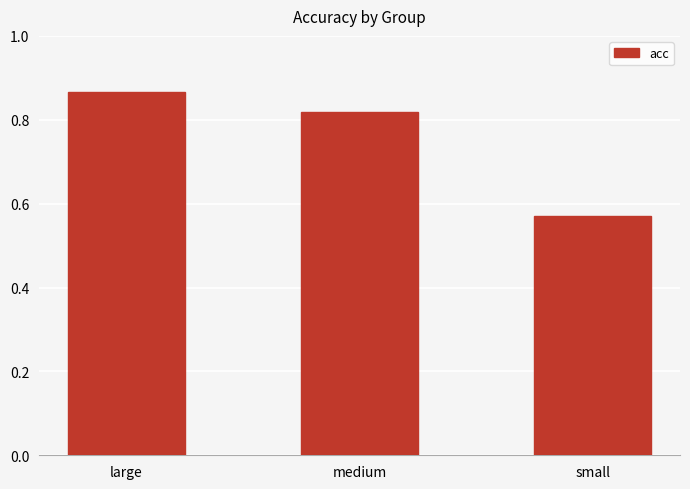

What is the difference between the maximum and minimum values?

0.3